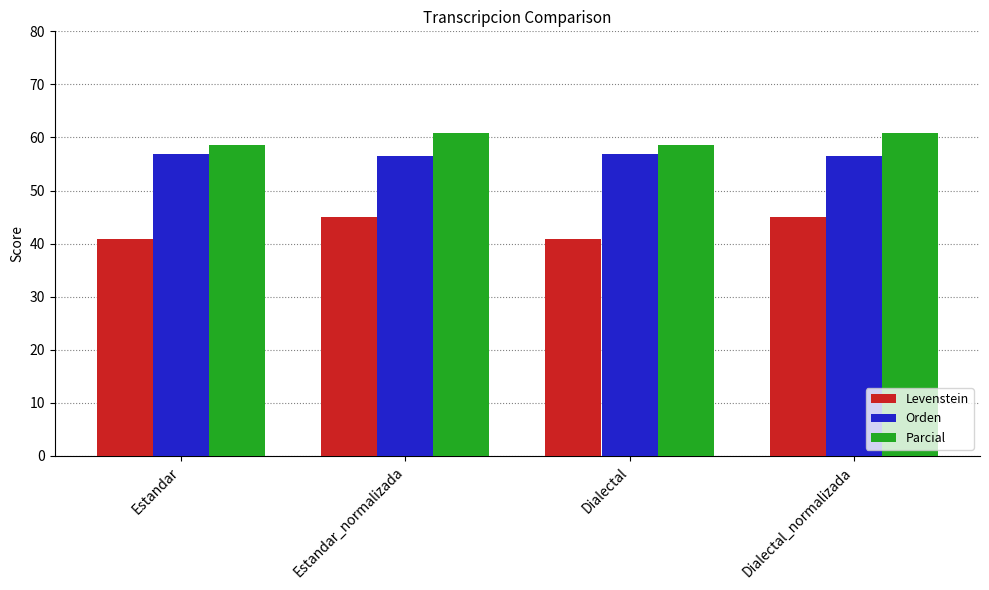

Is the value of Levenstein at Estandar greater than the value of Orden at Dialectal_normalizada?

No